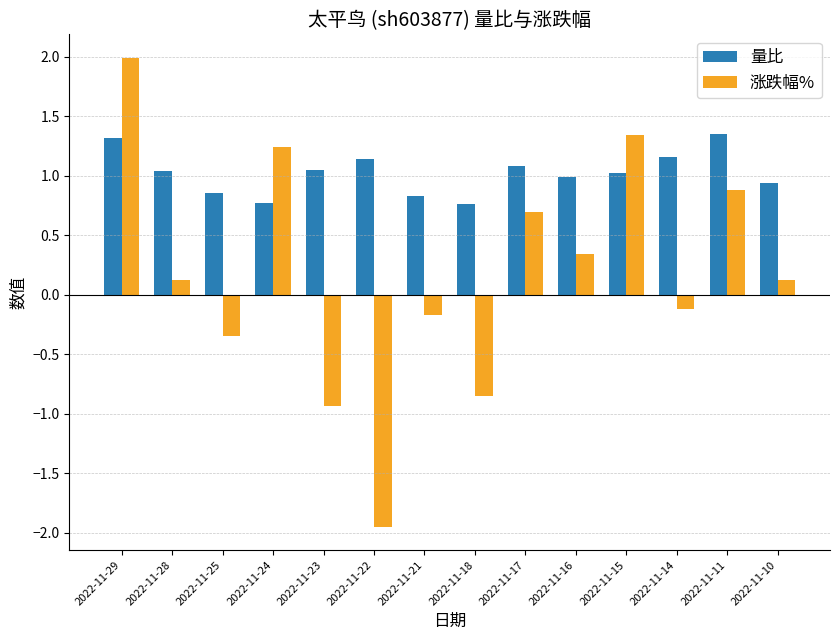

What are all the series names shown in the legend?

量比, 涨跌幅%